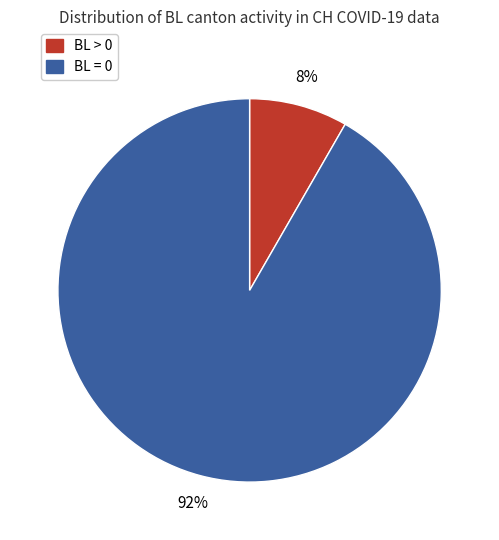

Is there any slice that represents more than half of the pie?

Yes